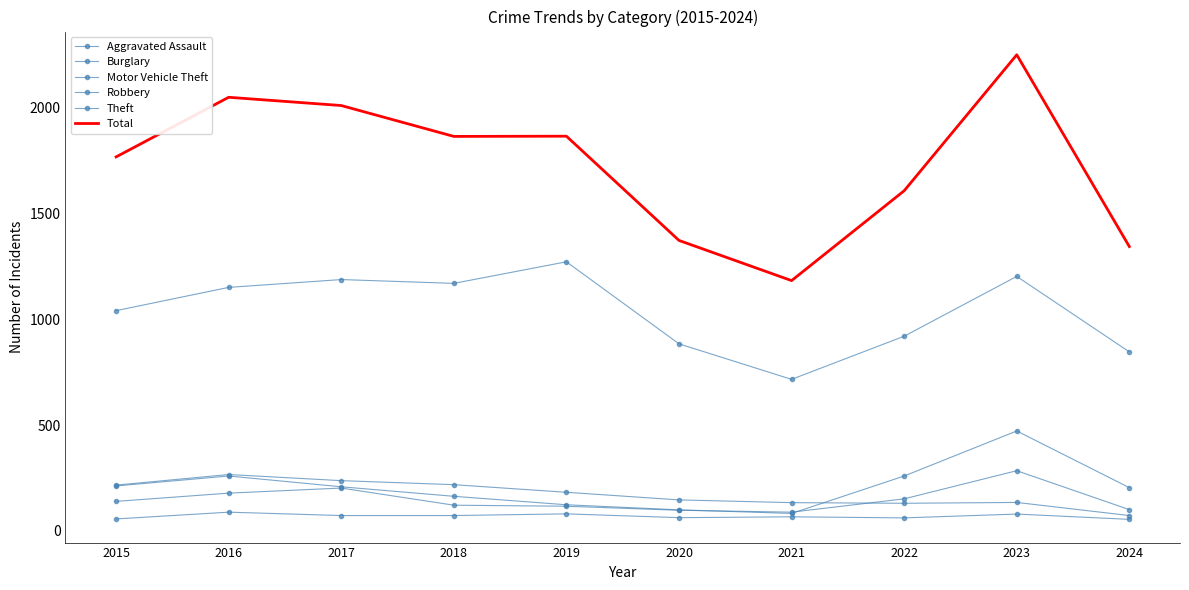

At 2023, list the series in order from smallest to largest.

Aggravated Assault, Burglary, Robbery, Motor Vehicle Theft, Theft, Total